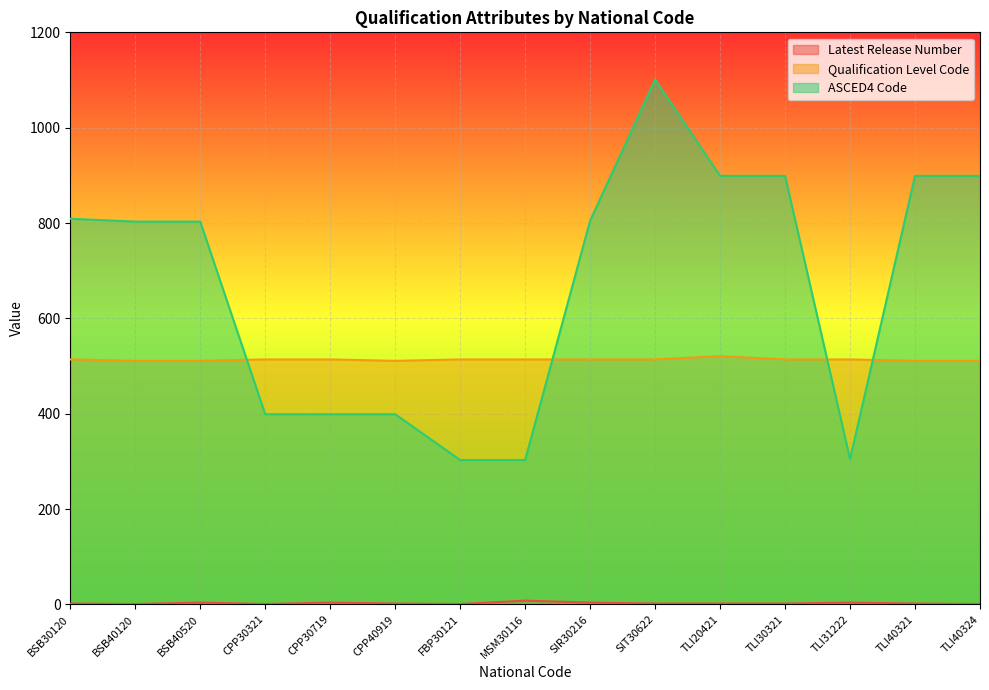

Count the Latest Release Number values in the range 1 to 4.

14